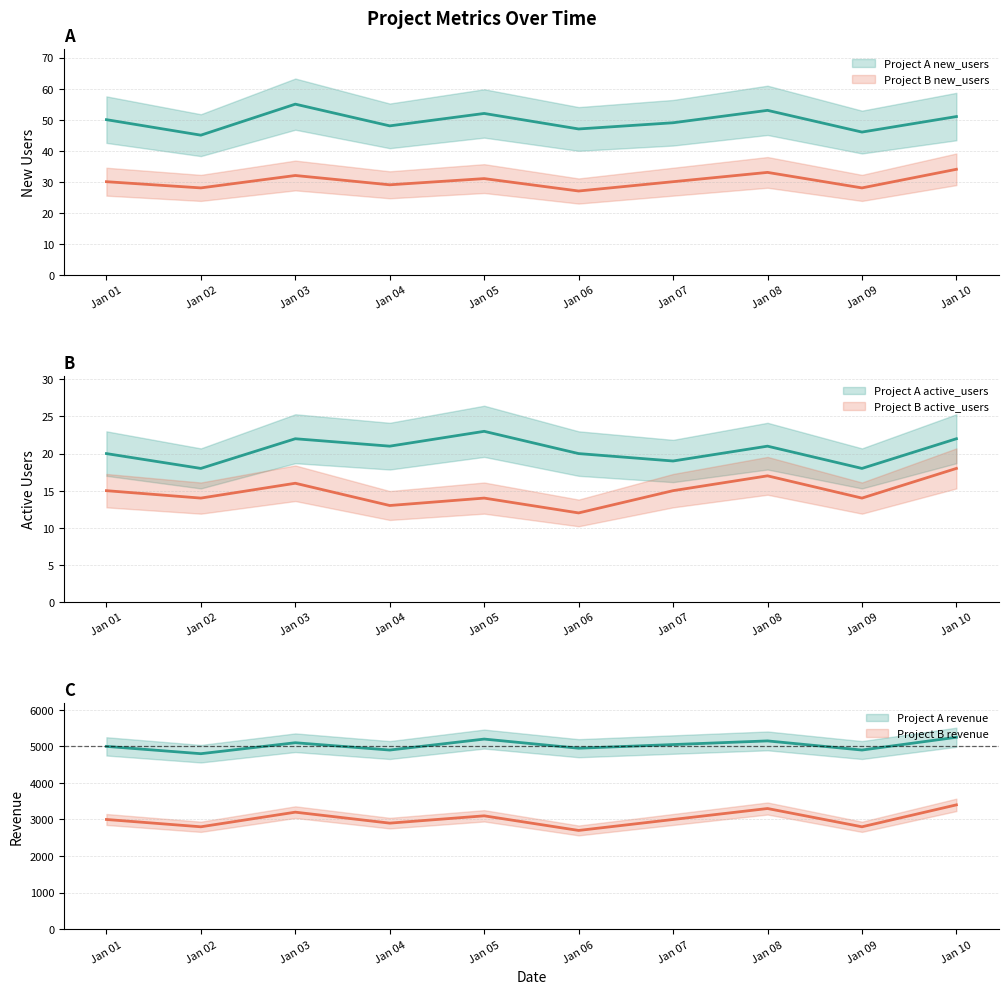

What is the maximum value shown in the chart?

5250